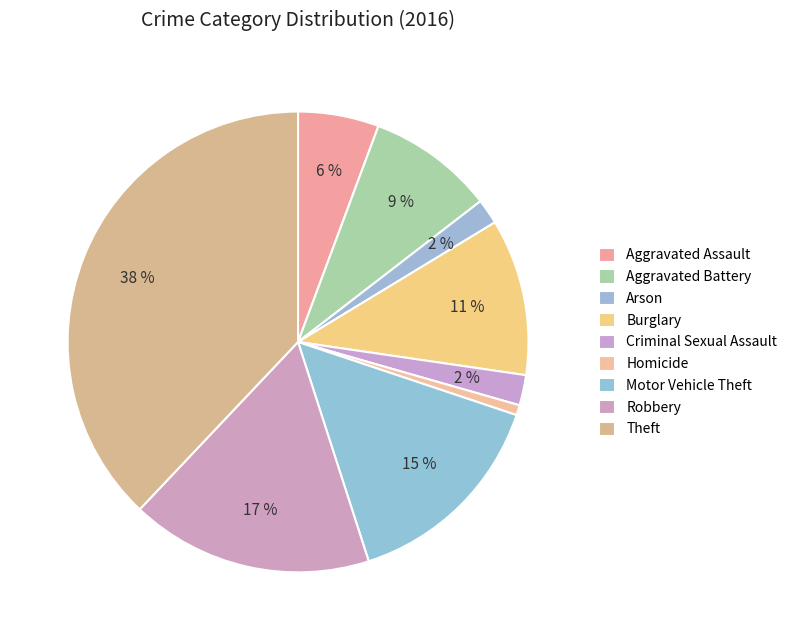

What is the total percentage of Robbery and Homicide?

17.7%